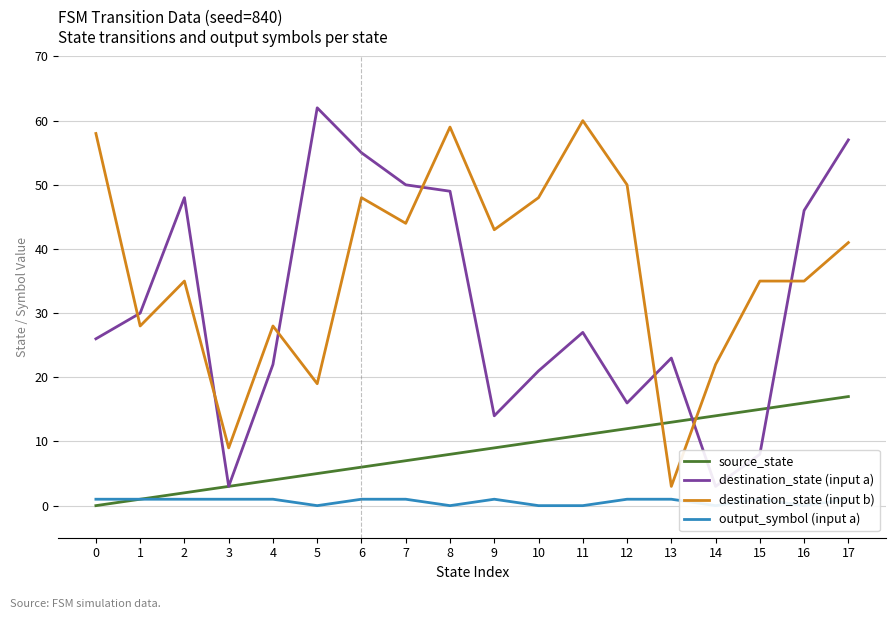

What is the difference between the highest and lowest values at 15?

34